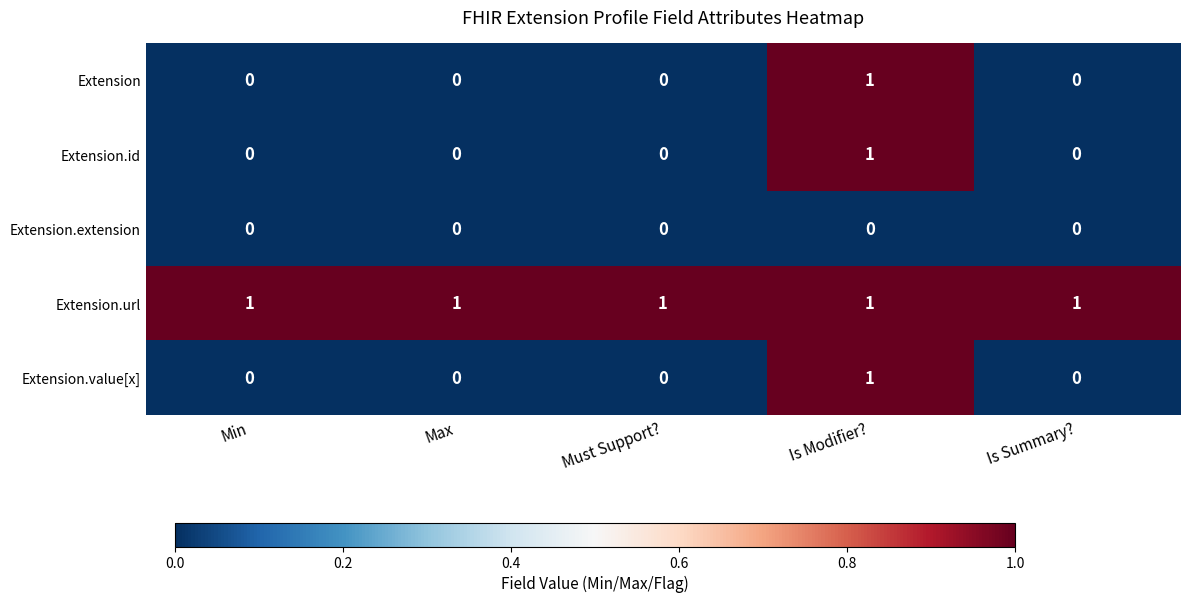

At which label does Extension reach its peak?

Is Modifier?